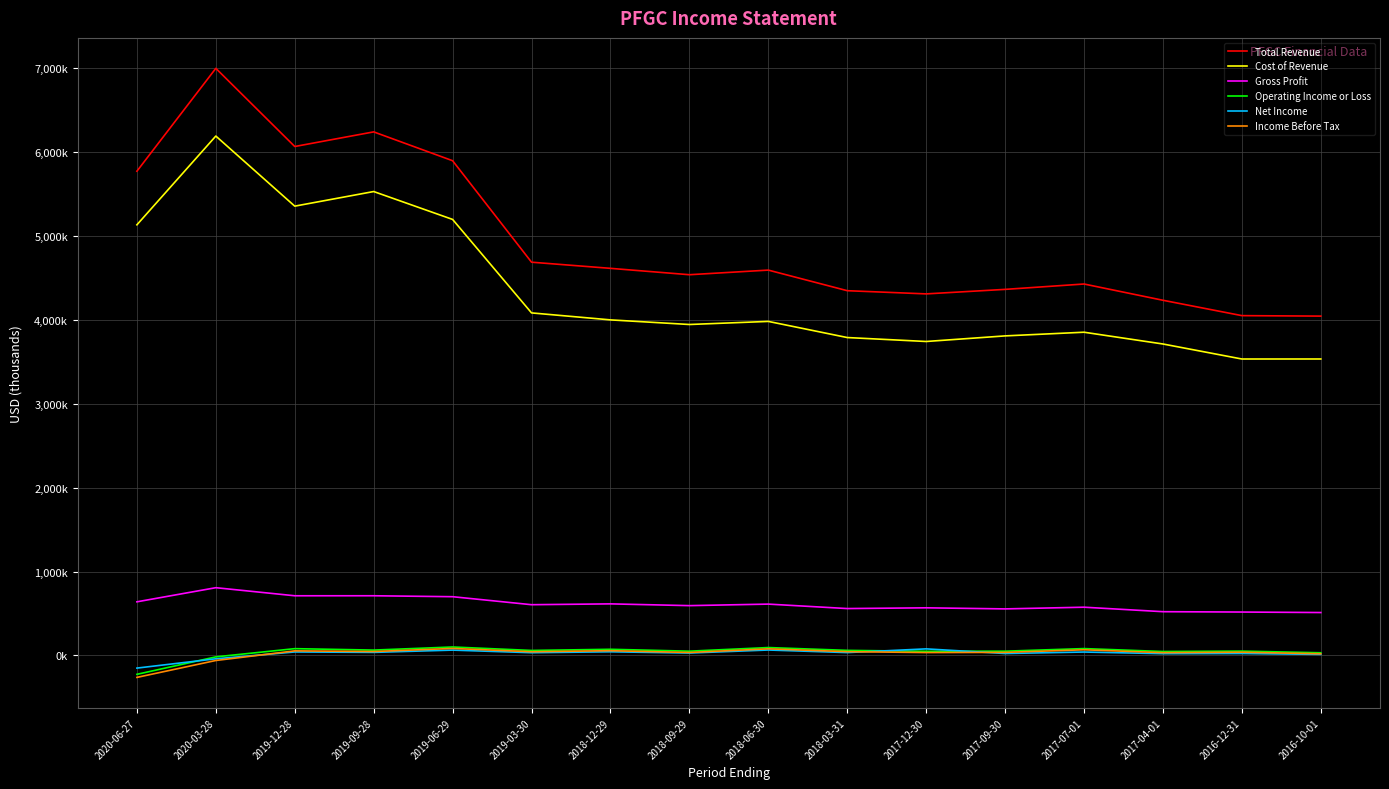

True or false: Gross Profit and Total Revenue cross at least once.

False